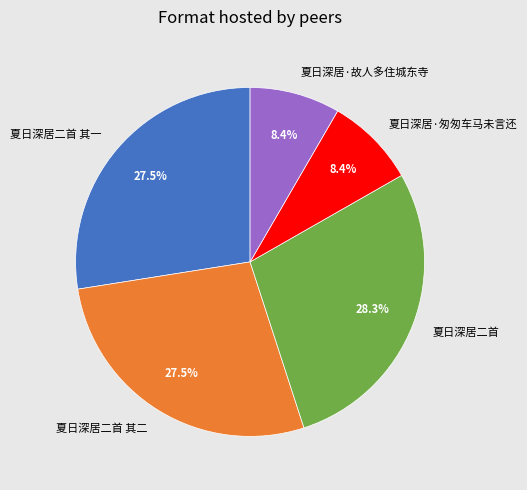

True or false: 夏日深居·故人多住城东寺 accounts for 8% of the total.

True